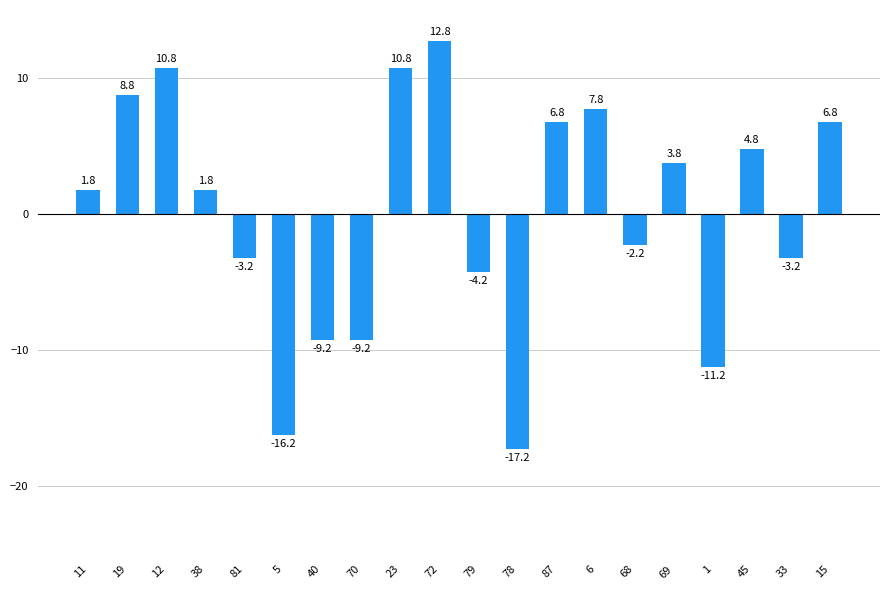

Count the number of categories in the chart.

20